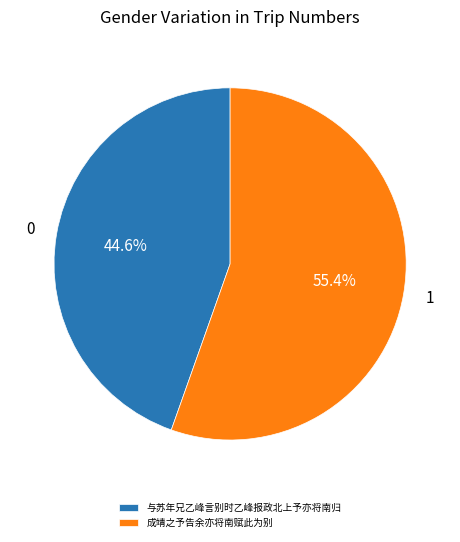

Which category accounts for the majority?

成靖之予告余亦将南赋此为别